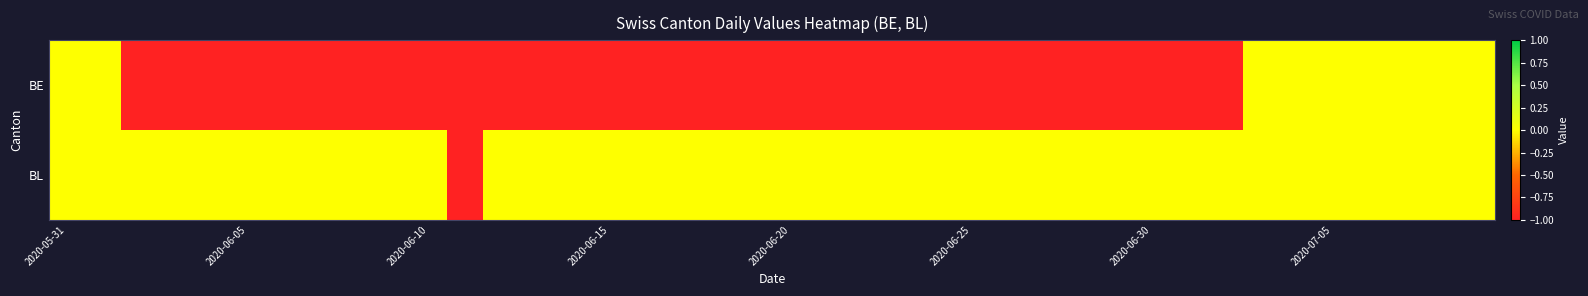

At which category does the chart reach its peak across all series?

2020-05-31